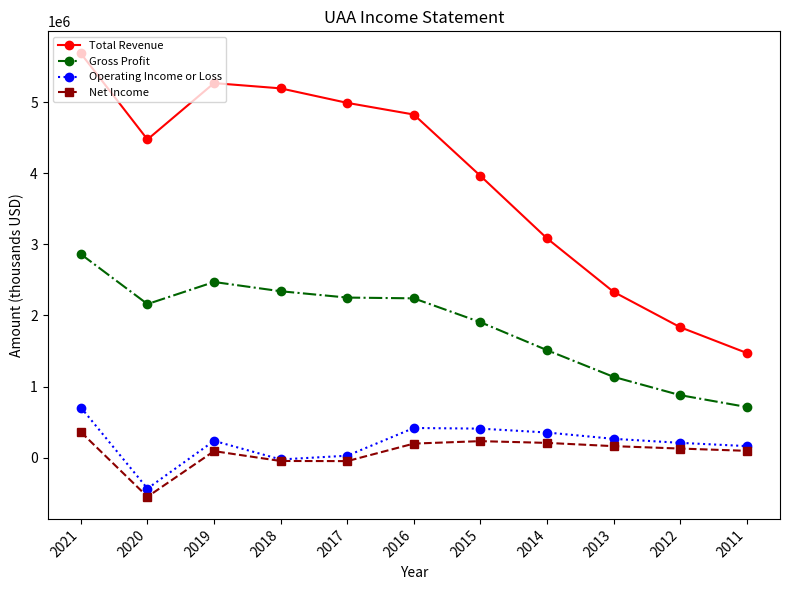

Read the Operating Income or Loss value at 2012, to the nearest 100.

208700